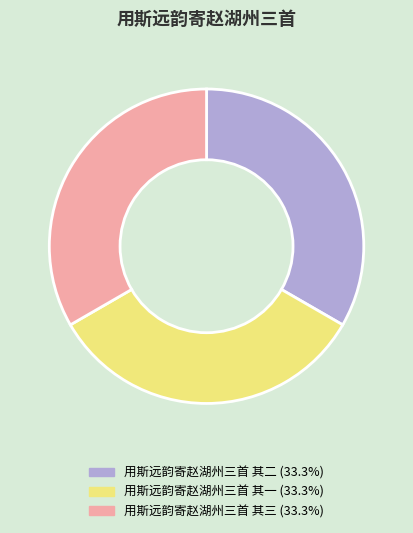

How many slices are in this pie chart?

3